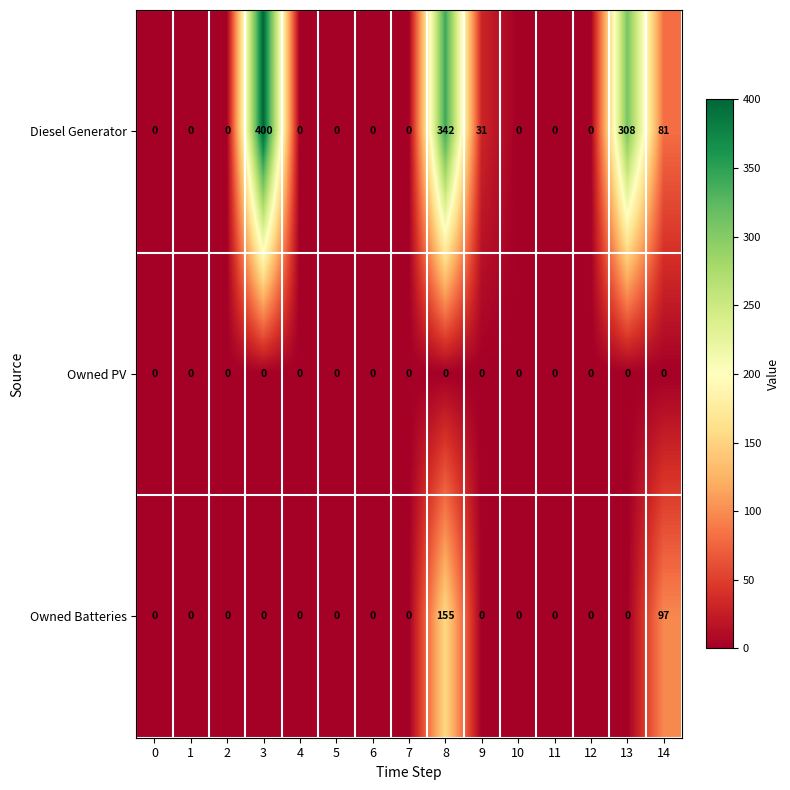

Between 3 and 5, which series saw the biggest shift?

Diesel Generator